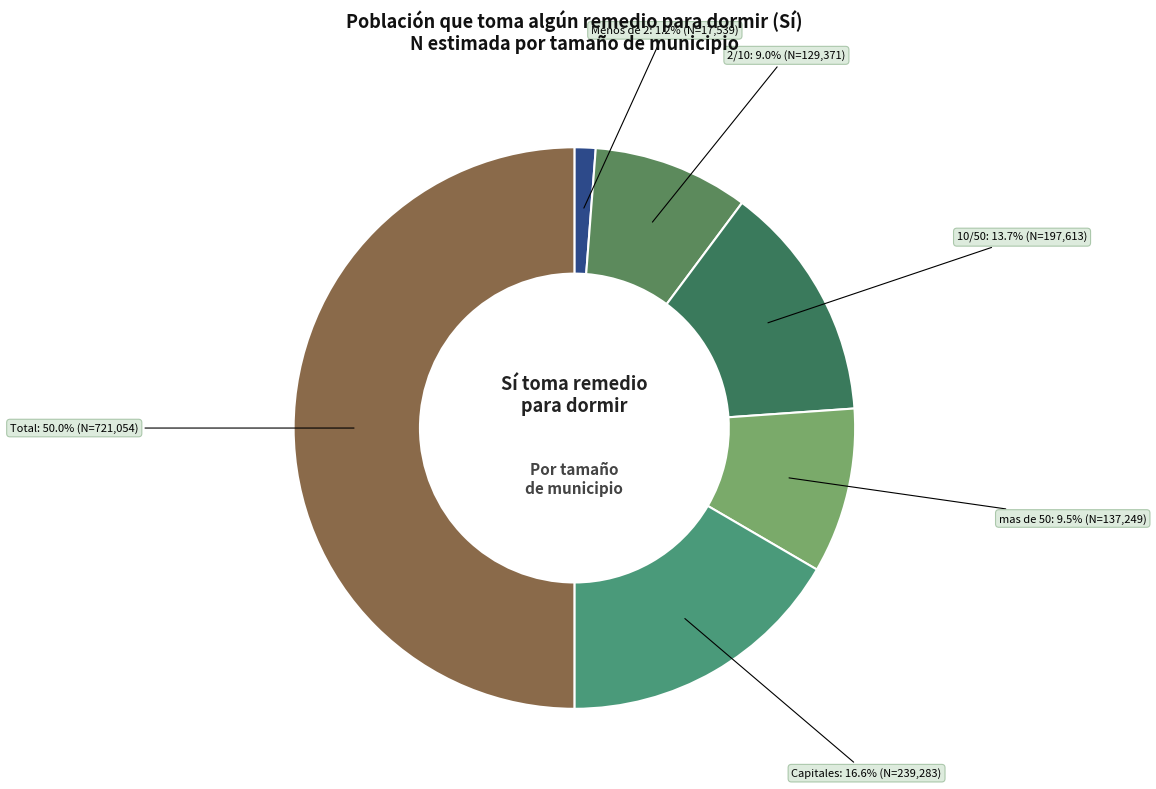

Which has a higher value, 2/10 or mas de 50?

mas de 50